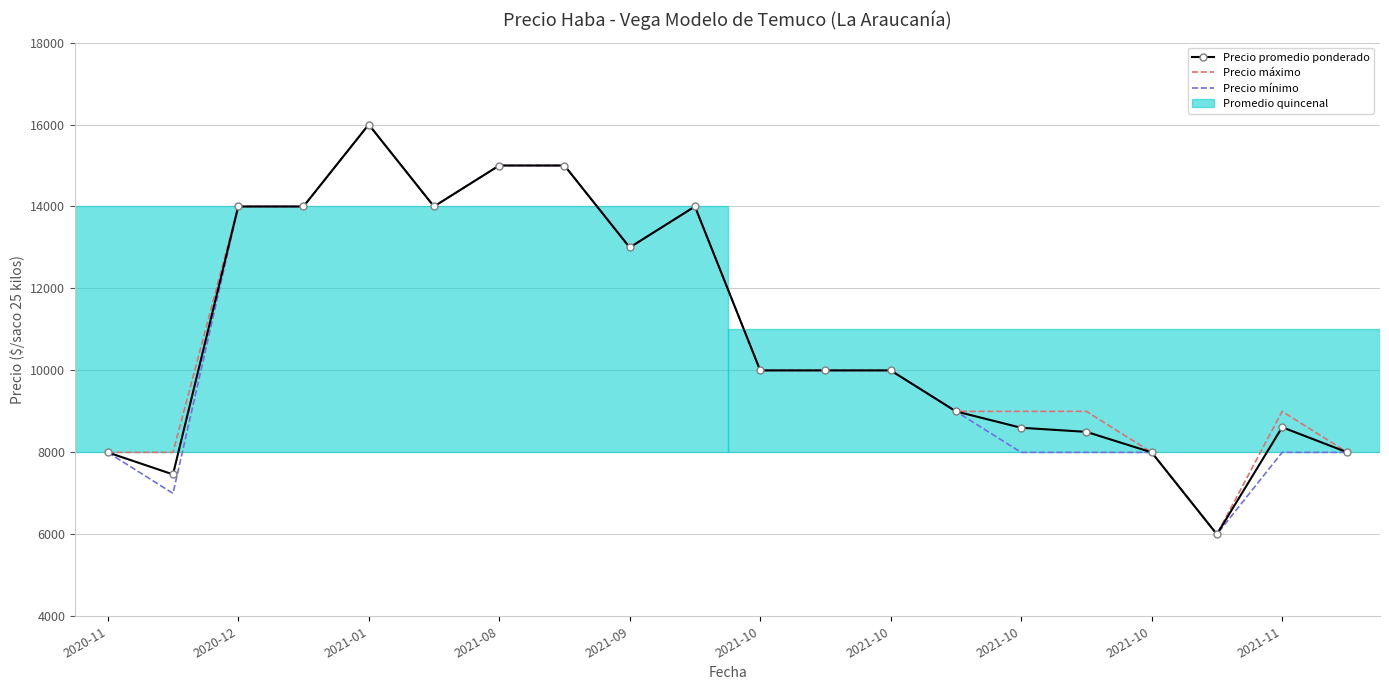

What is the minimum value shown in the chart?

6000